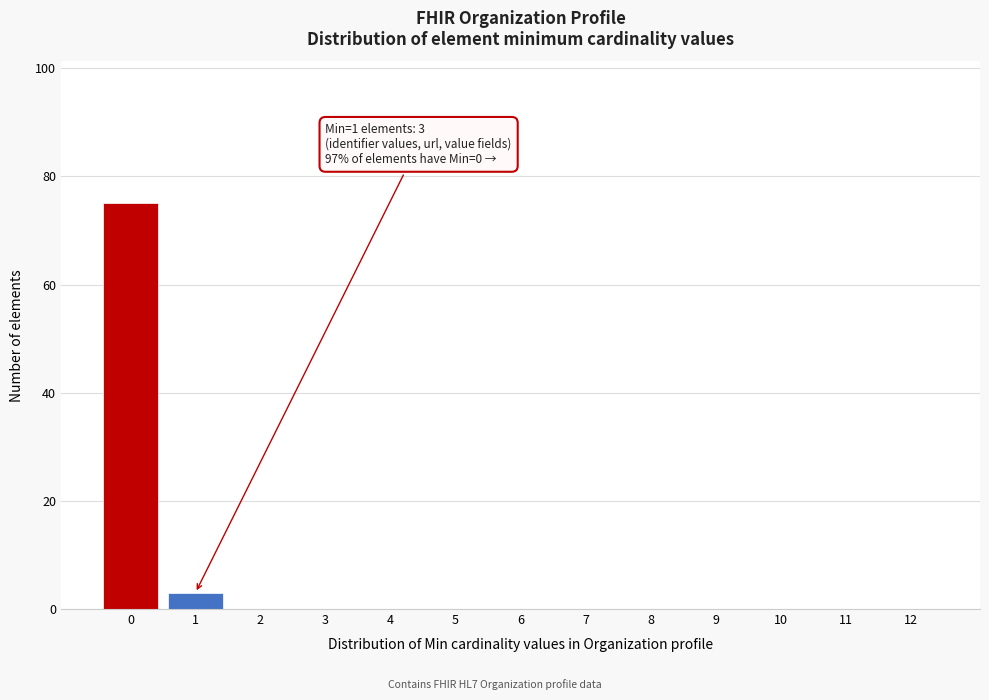

Reading right to left, transcribe all the data shown in this chart.

12=0	11=0	10=0	9=0	8=0	7=0	6=0	5=0	4=0	3=0	2=0	1=3	0=75